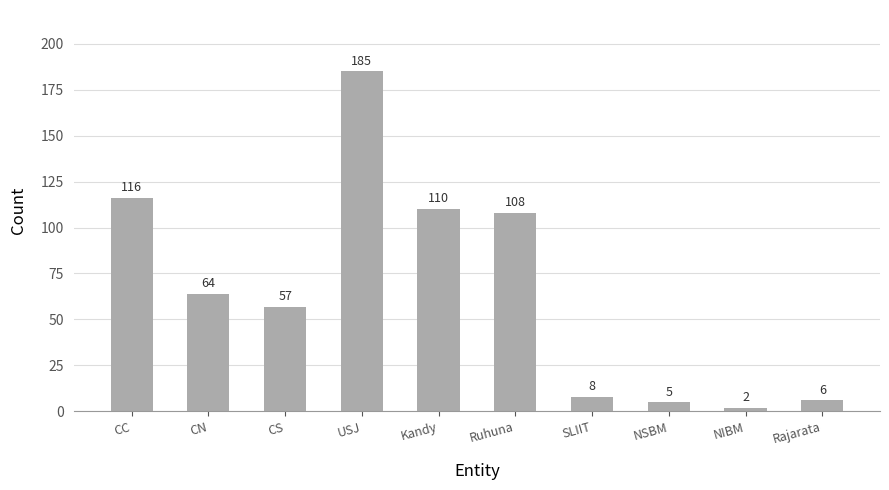

The value at SLIIT is 8. True or false?

True